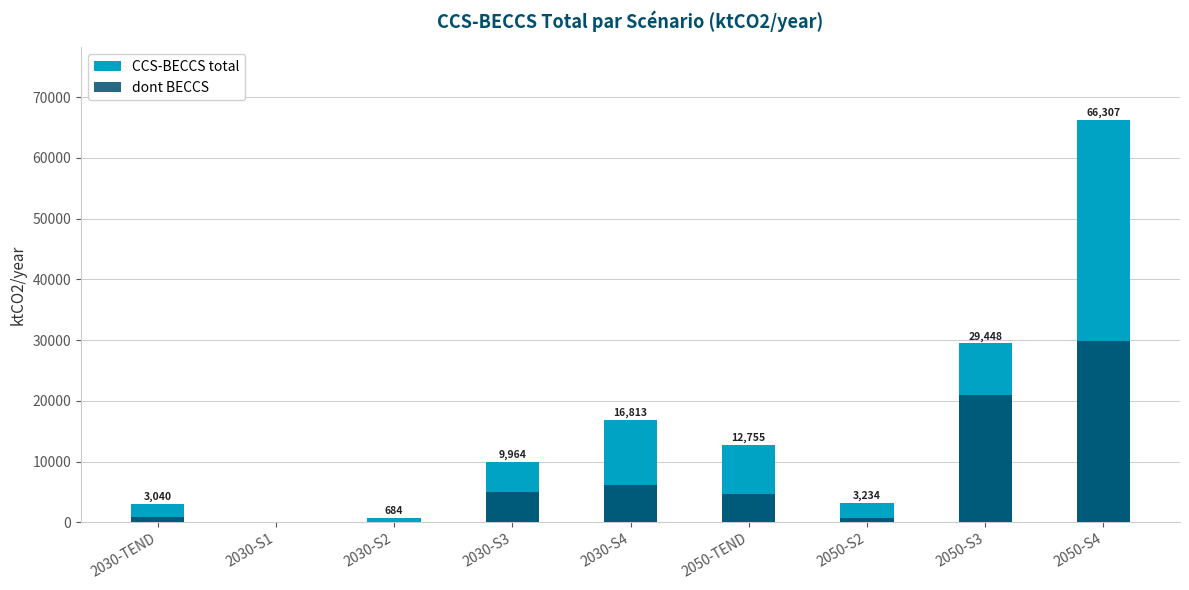

Reading left to right, list all the values displayed in this chart.

CCS-BECCS total: 3039.6	0.0	683.7	9964.1	16813.0	12754.9	3234.2	29448.3	66306.9
dont BECCS: 794.6	0.0	35.0	5033.2	6145.8	4727.1	707.3	21015.2	29923.9